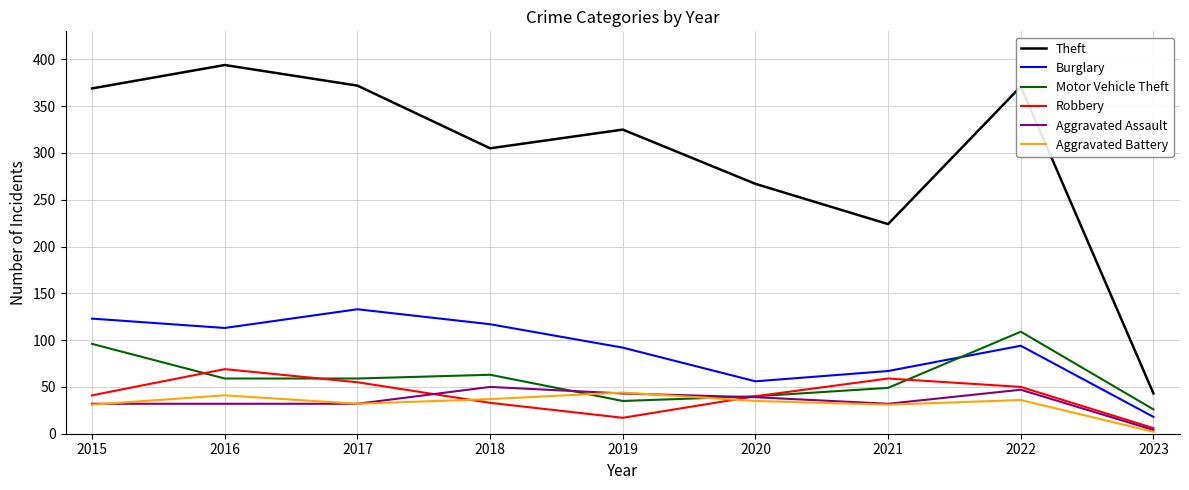

What is the sum of the Motor Vehicle Theft values at 2017 and 2019?

94